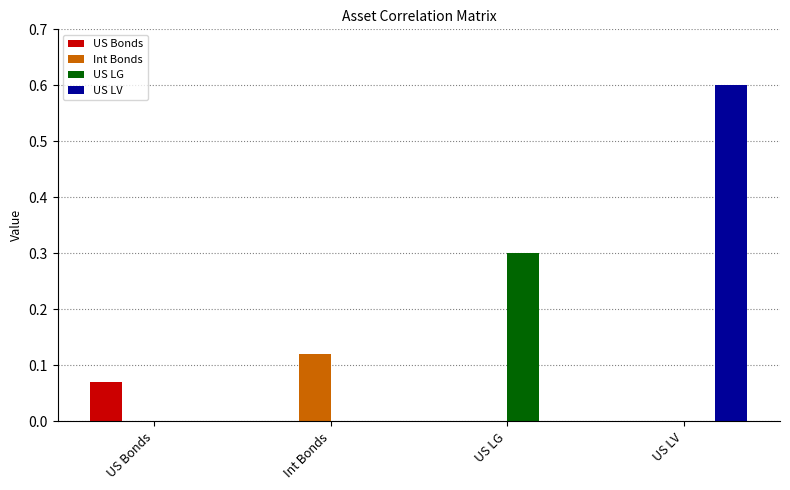

Are the bars horizontal?

No